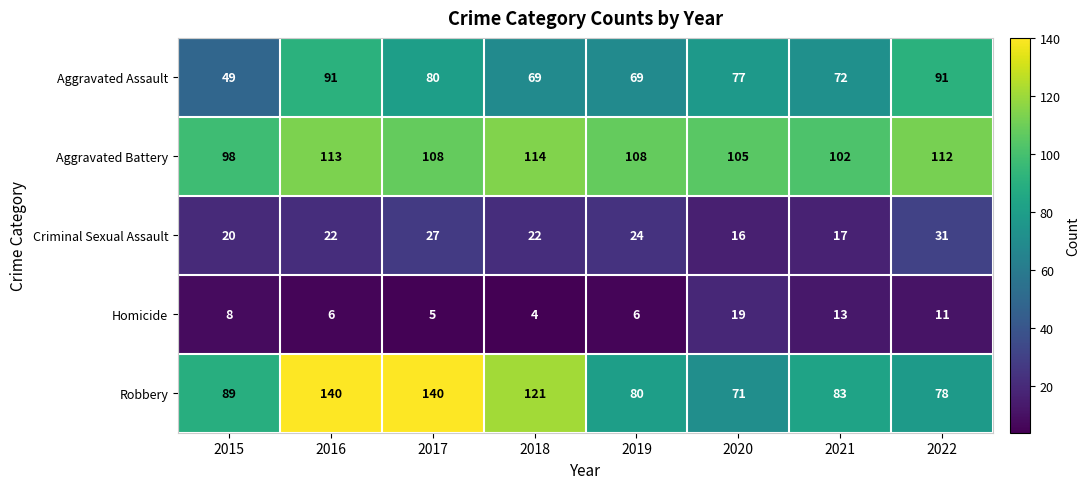

What is the sum of all Criminal Sexual Assault values?

179